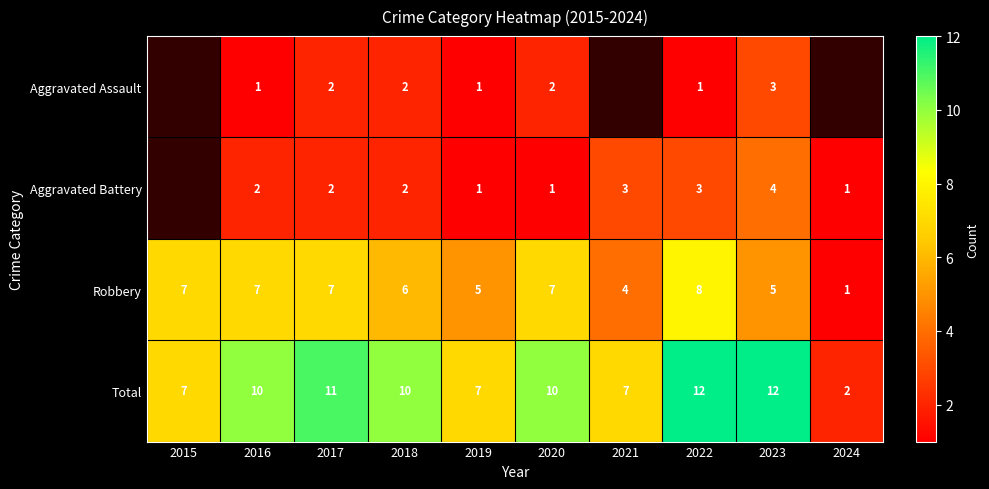

Rank the series at 2016 from lowest to highest value.

Aggravated Assault, Aggravated Battery, Robbery, Total